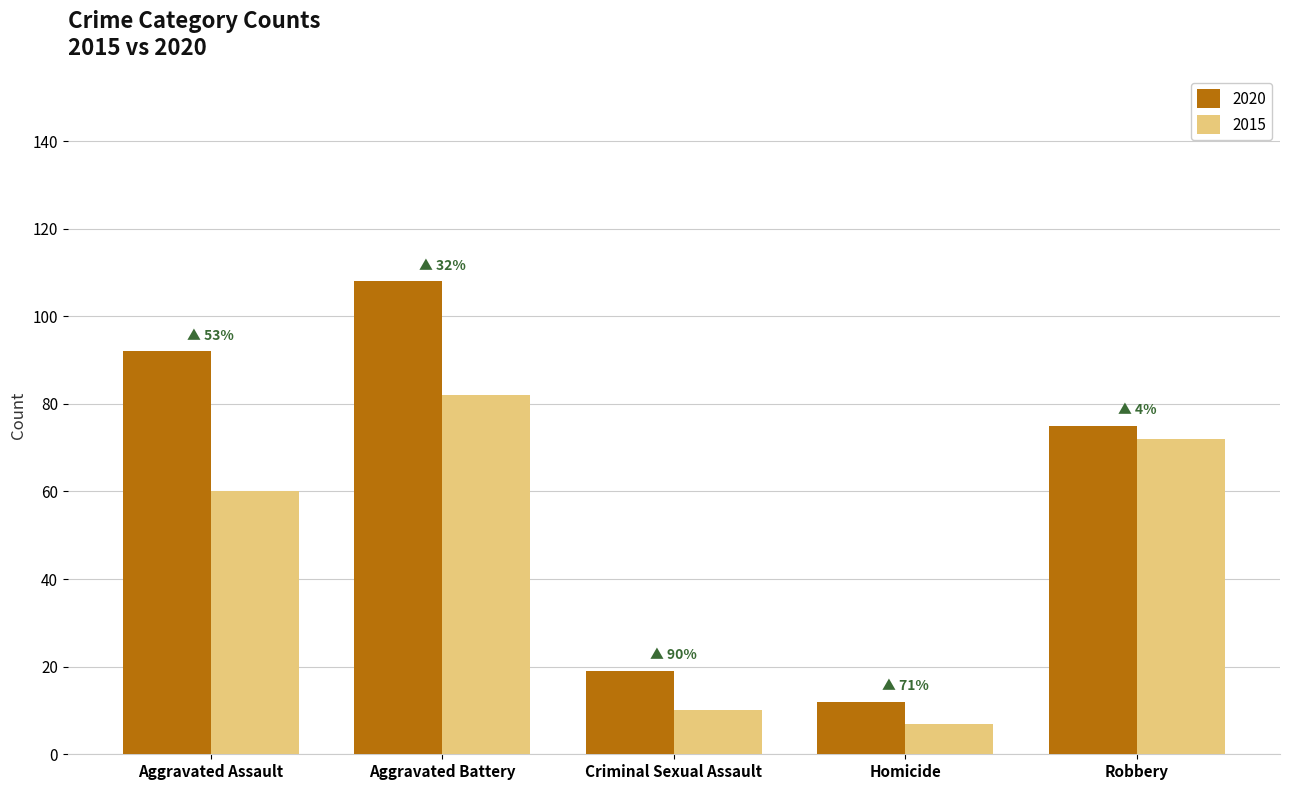

What is the spread (max minus min) of values at Aggravated Assault?

32